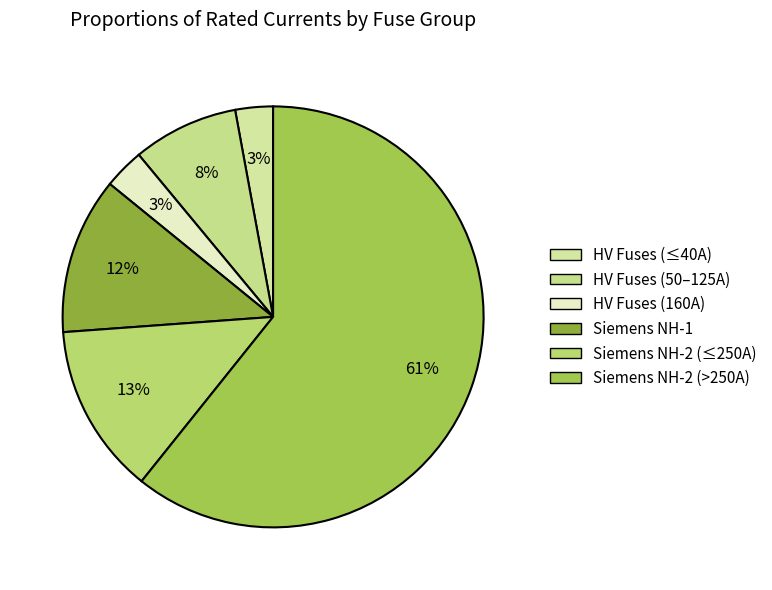

How many slices are in this pie chart?

6